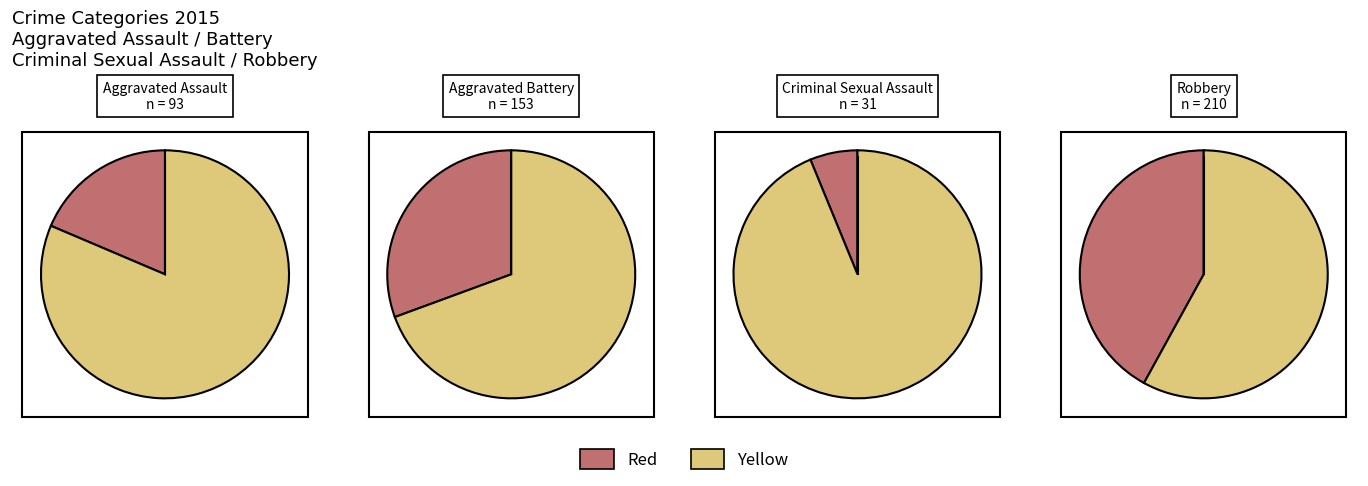

The values_2015 slice represents 31% of the pie. True or false?

False